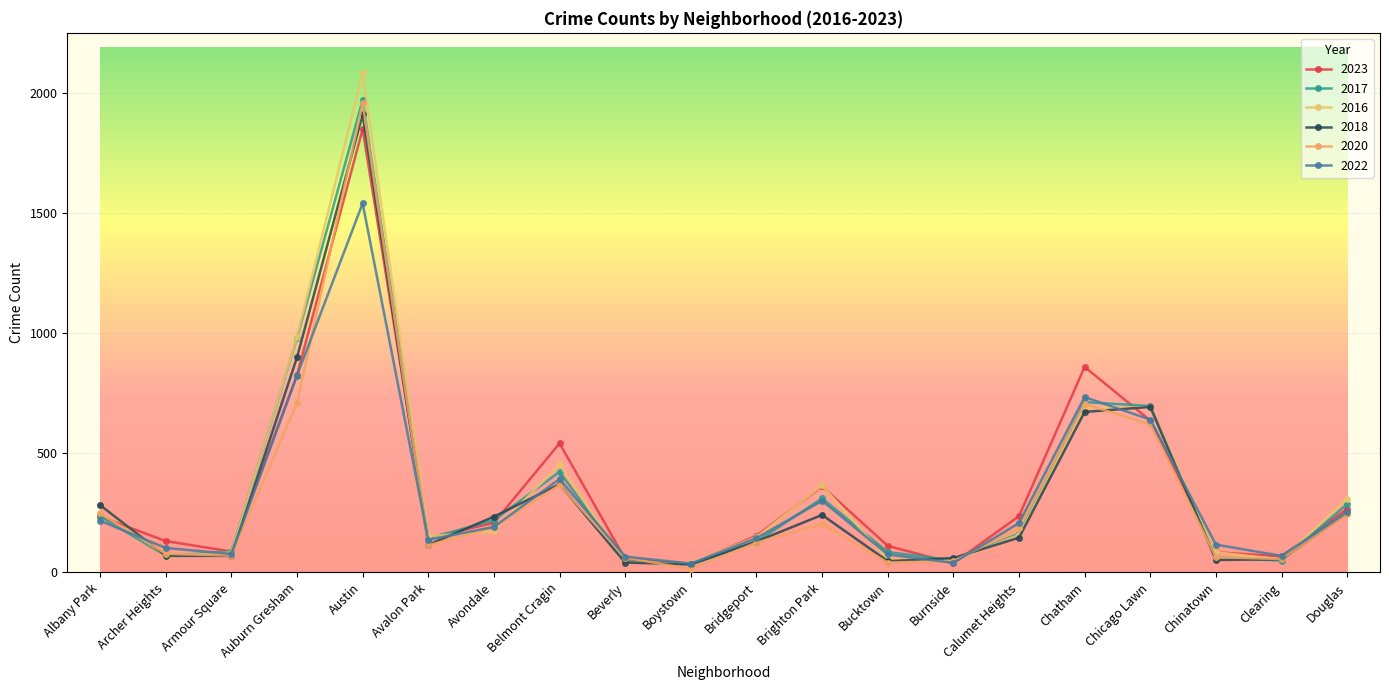

What is the spread (max minus min) of values at Chatham?

188